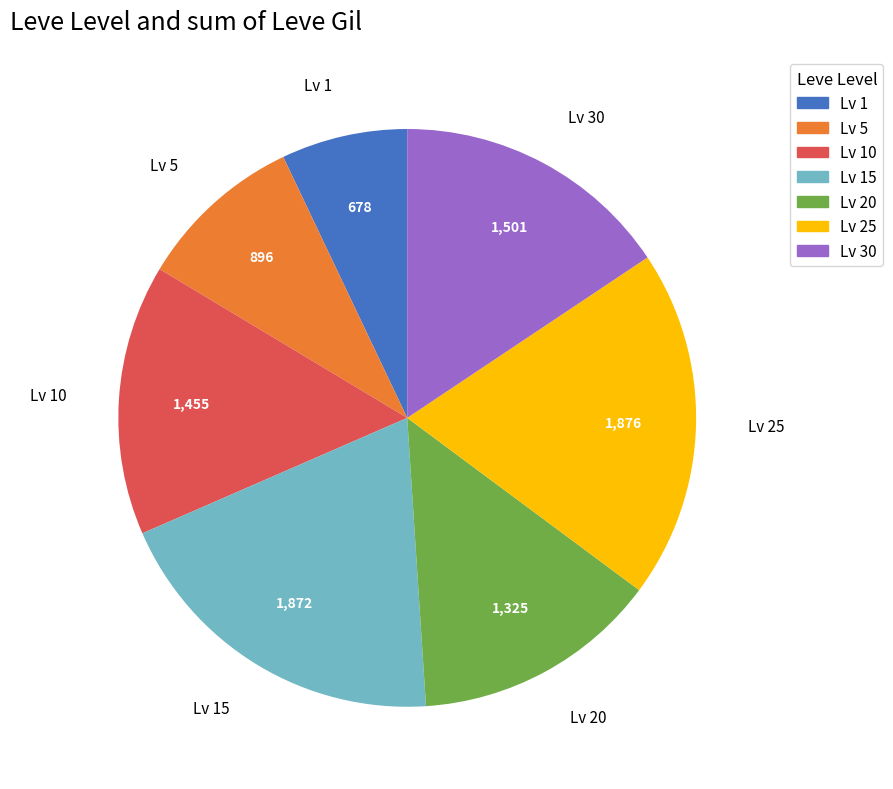

Is there any slice that represents more than half of the pie?

No